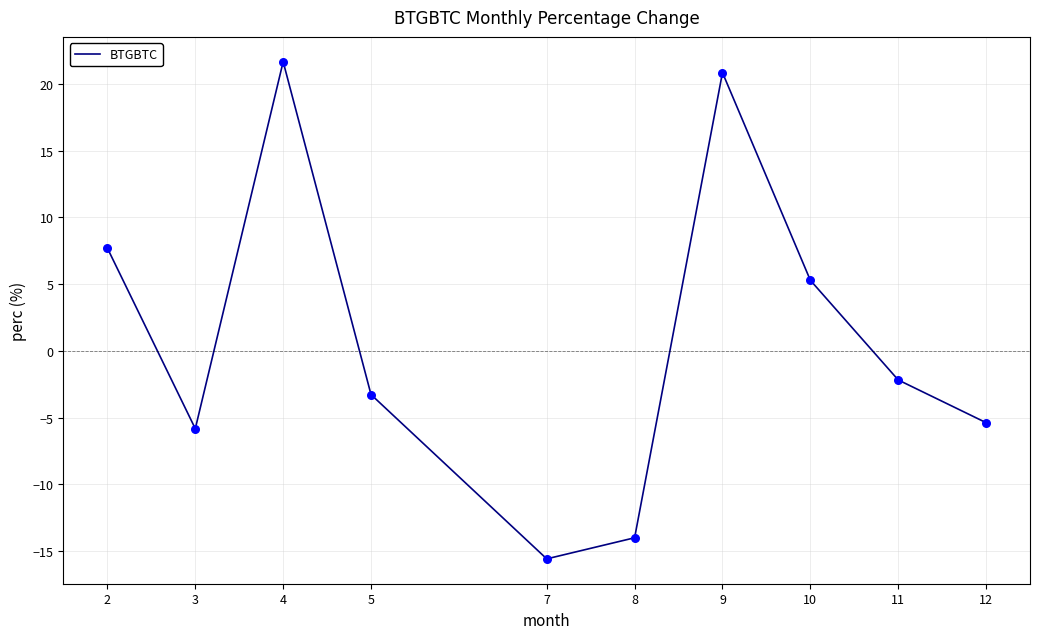

What is the change in value from 4 to 10?

-16.4